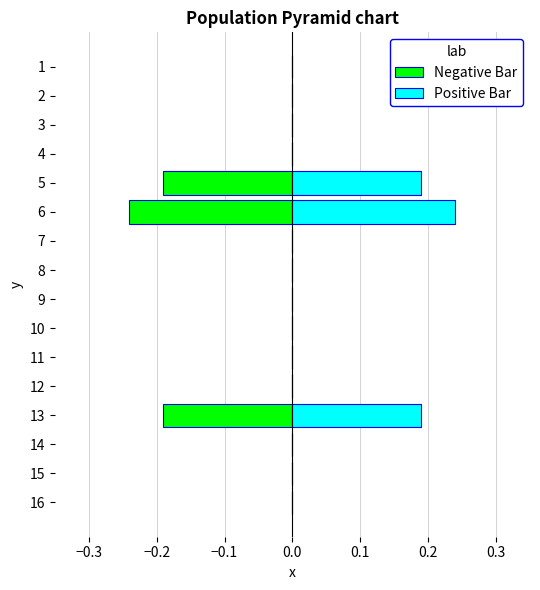

Between 13 and 11, which is larger?

11